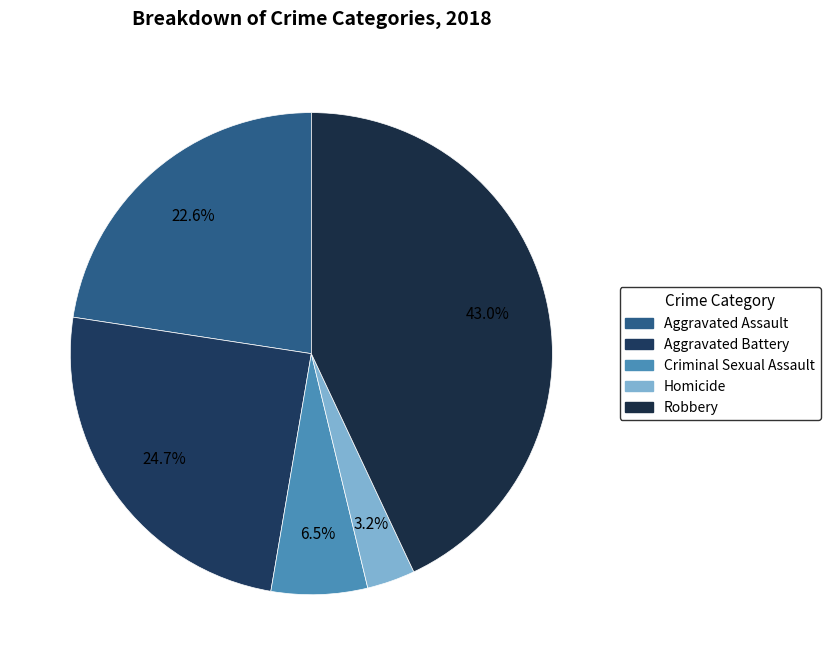

To the nearest percent, what portion does Robbery represent?

43%